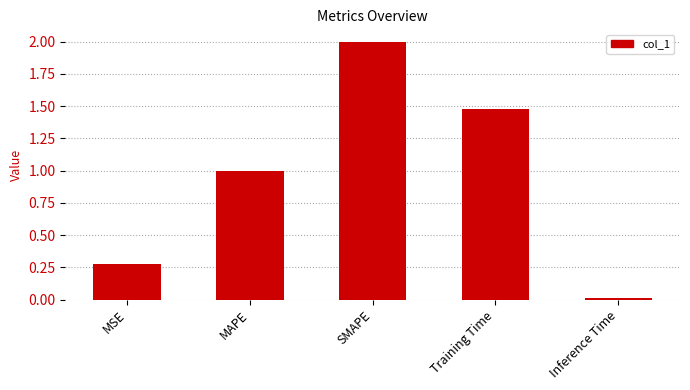

Where is the data nearest to the value 1?

MAPE